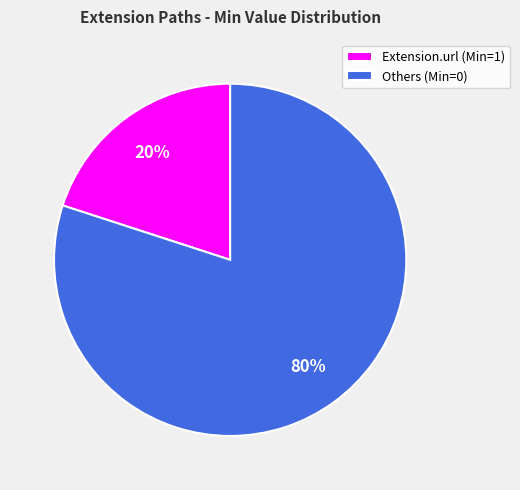

To the nearest percent, what is the average slice percentage?

50%